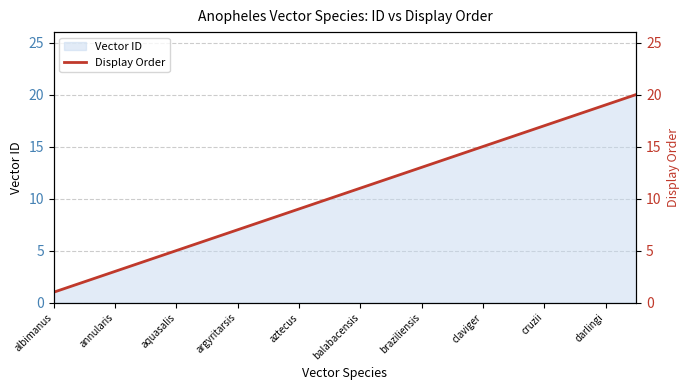

The value of Vector ID at darlingi is 19. True or false?

True